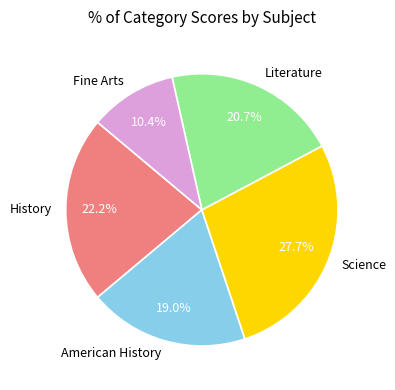

How many slices are in this pie chart?

5